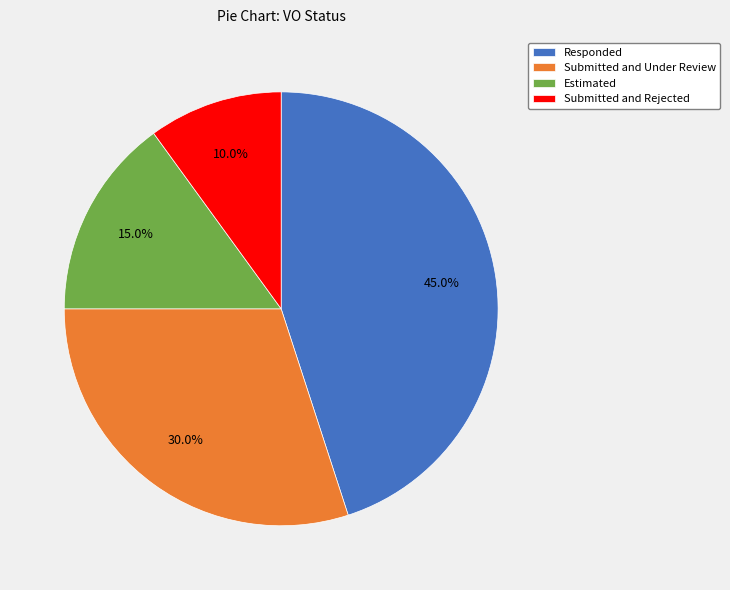

To the nearest percent, what percentage of the pie is Estimated?

15%